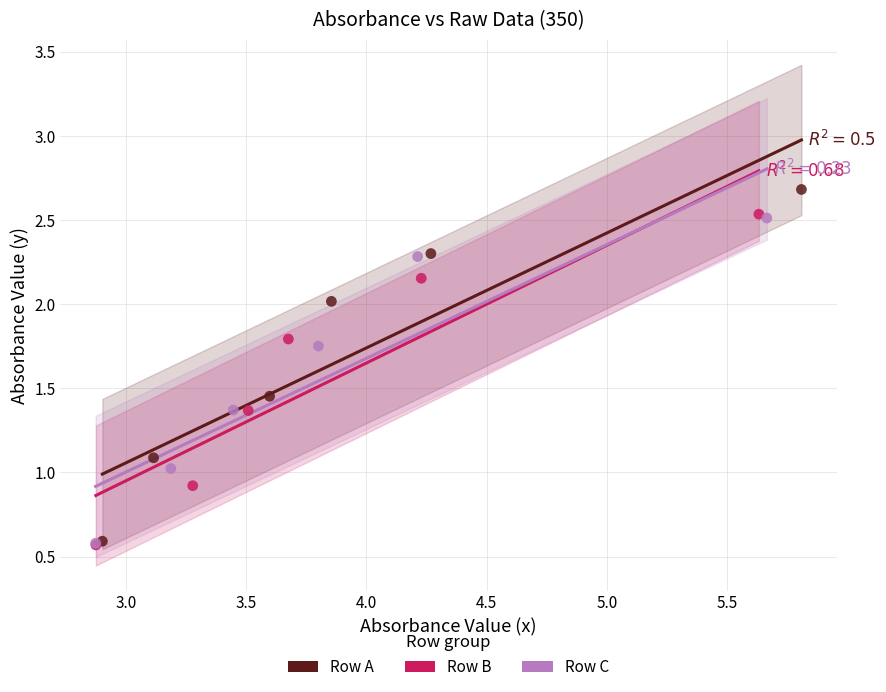

Which series contains the highest Y value?

Row A